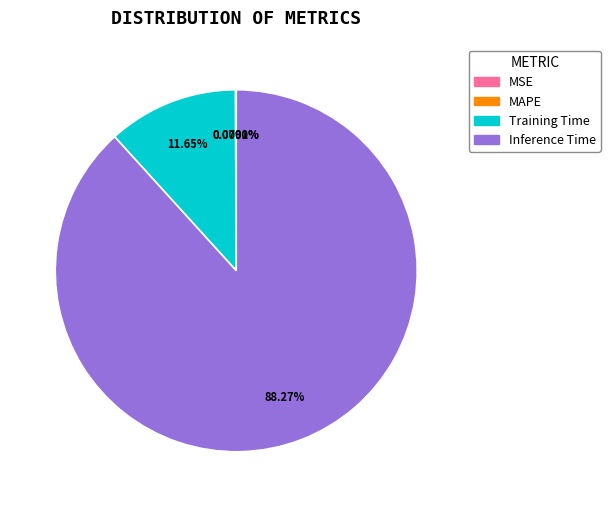

Is it true that Inference Time is 94% of the pie?

False